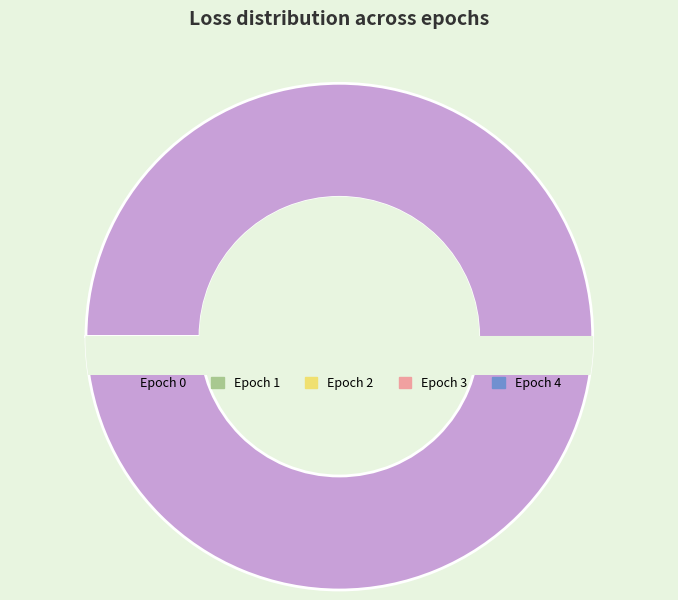

Which slice is the smallest?

1